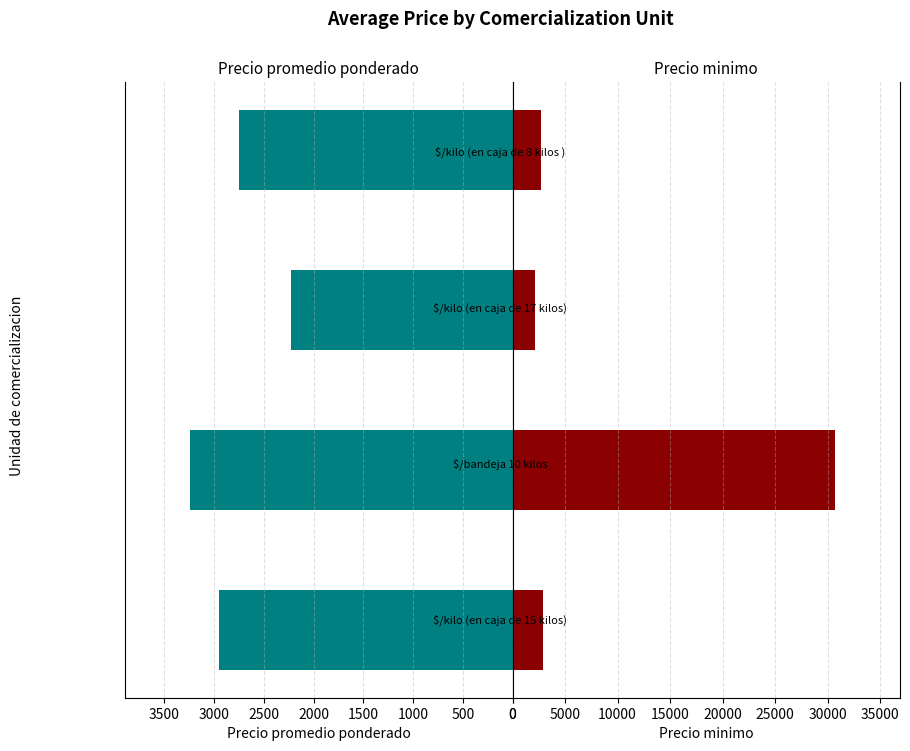

What are all the series names shown in the legend?

Precio promedio ponderado, Precio minimo